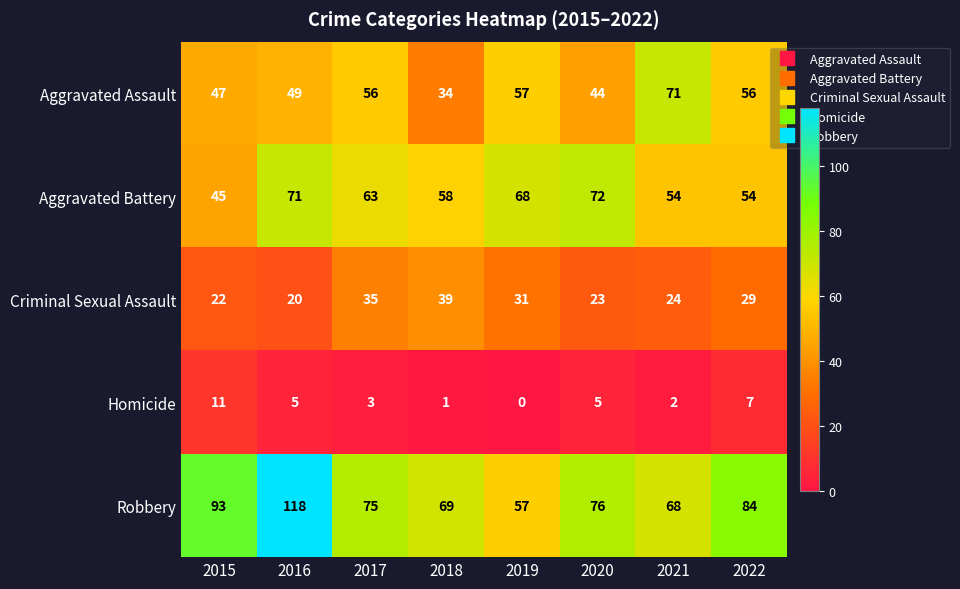

List the series in order of their peak value, lowest first.

Homicide, Criminal Sexual Assault, Aggravated Assault, Aggravated Battery, Robbery